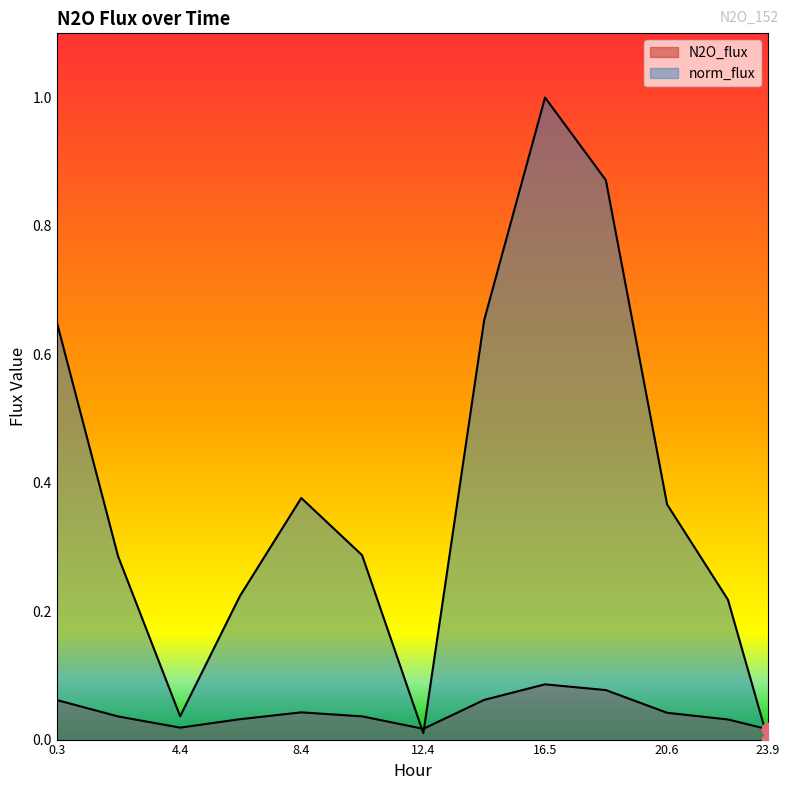

Which series has the largest total across all categories?

norm_flux